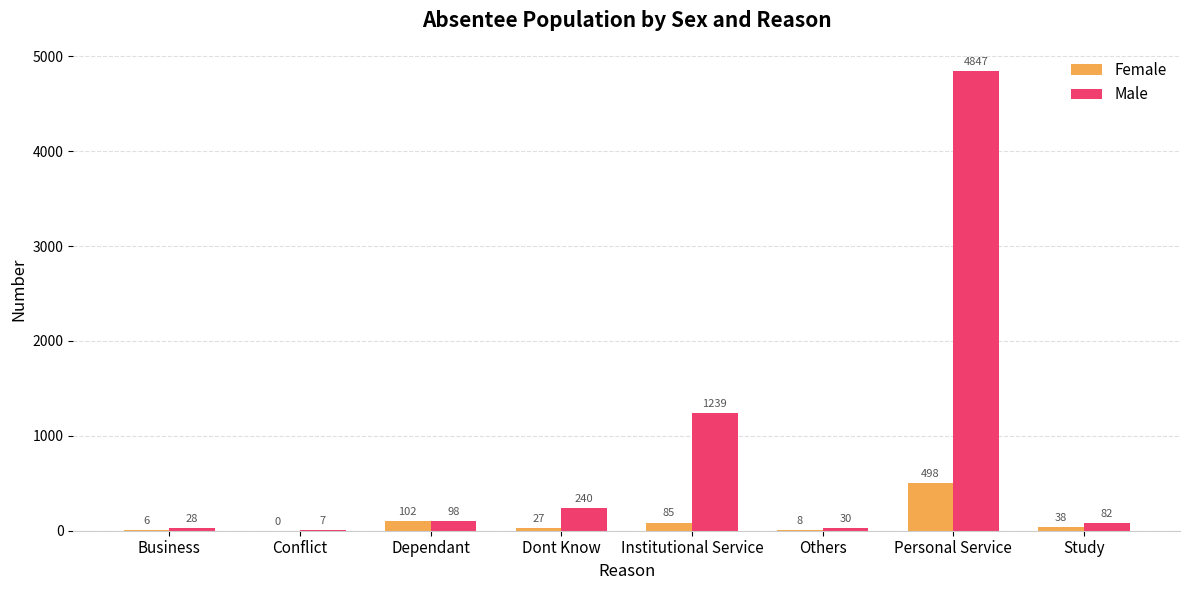

Reading left to right, what are all the values shown in this chart?

Female: Business=6	Conflict=0	Dependant=102	Dont Know=27	Institutional Service=85	Others=8	Personal Service=498	Study=38
Male: Business=28	Conflict=7	Dependant=98	Dont Know=240	Institutional Service=1239	Others=30	Personal Service=4847	Study=82